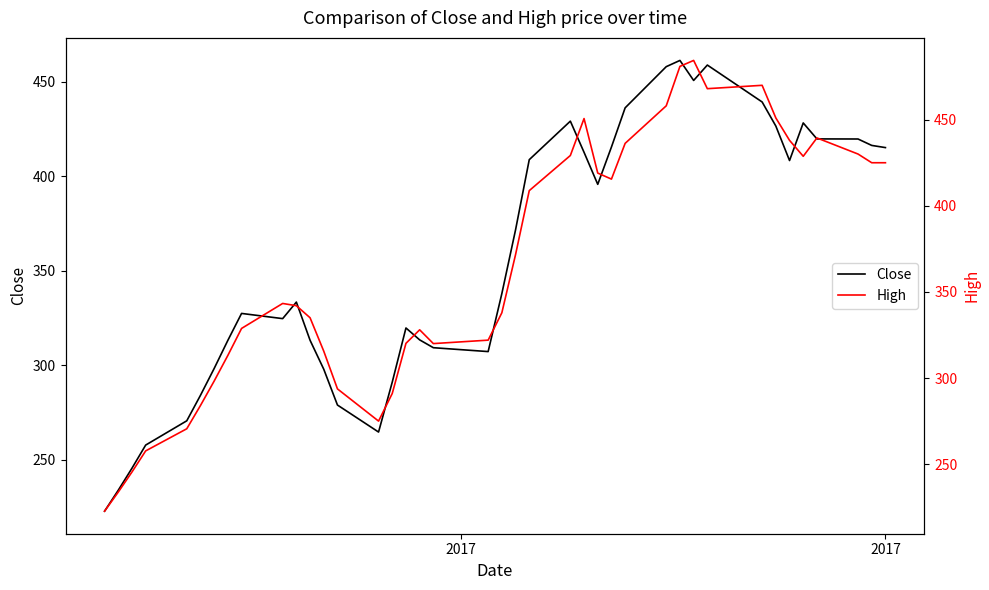

What is the value of the Close point at the 27th from the left?

415.5